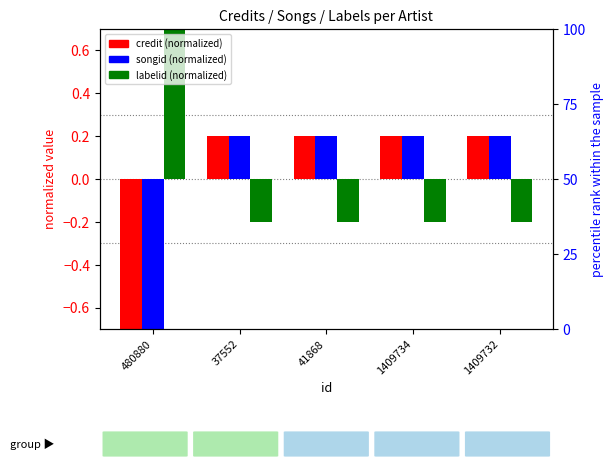

True or false: labelid (normalized) has a value of -0.2 at 1409732.

True